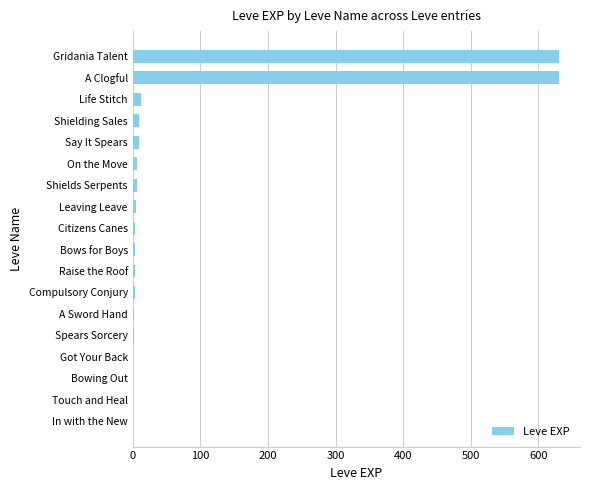

Are the bars horizontal?

Yes